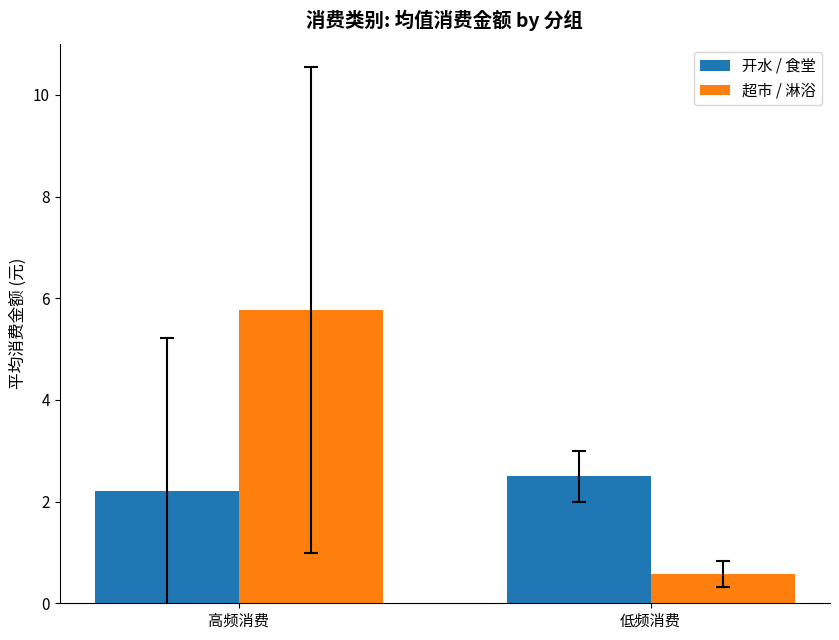

Rank the series by their maximum value, from highest to lowest.

超市 / 淋浴, 开水 / 食堂